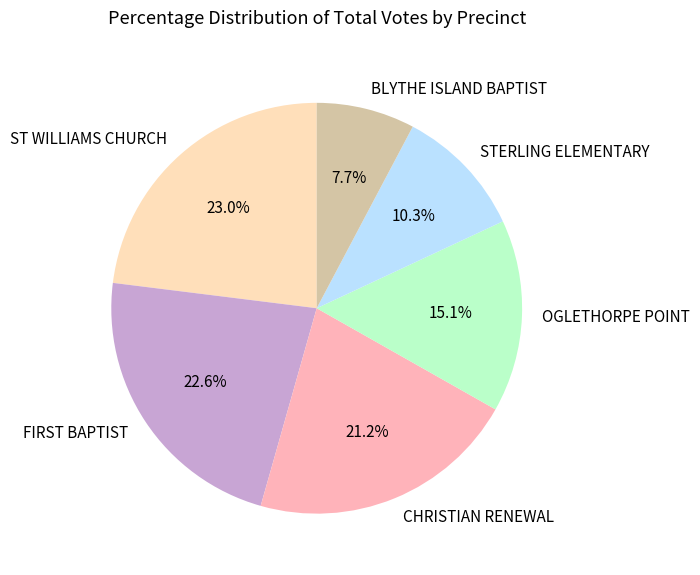

Which category has the smallest portion of the pie?

BLYTHE ISLAND BAPTIST